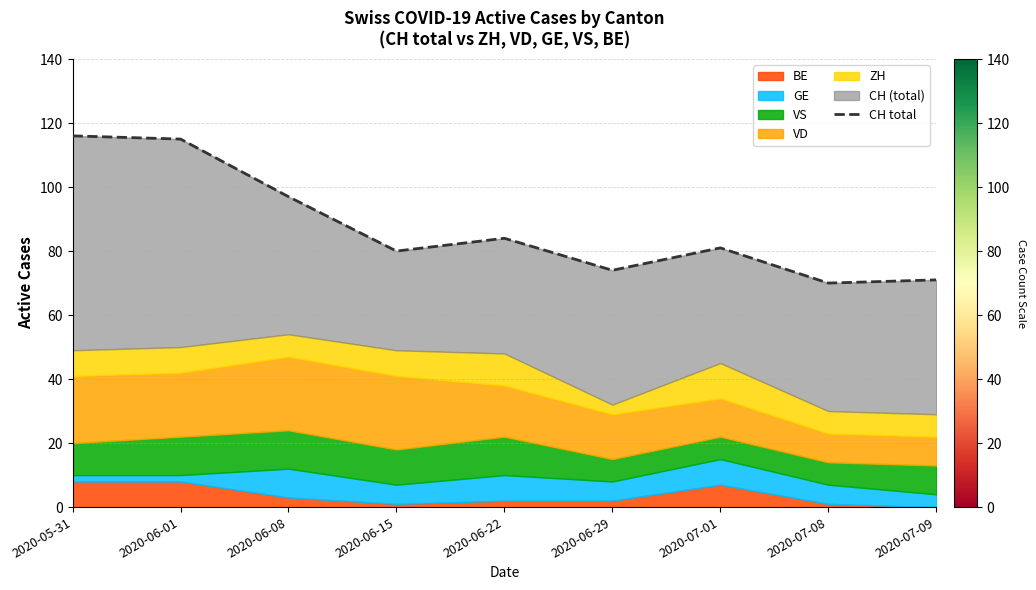

What is the label of the 2nd point from the left?

2020-06-01